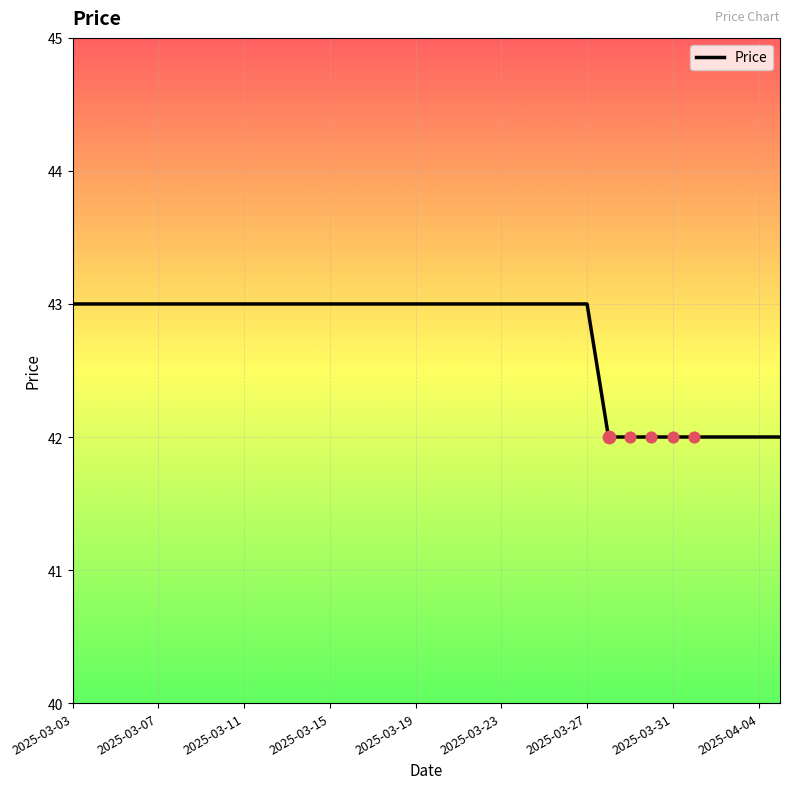

What is the greatest value displayed?

43